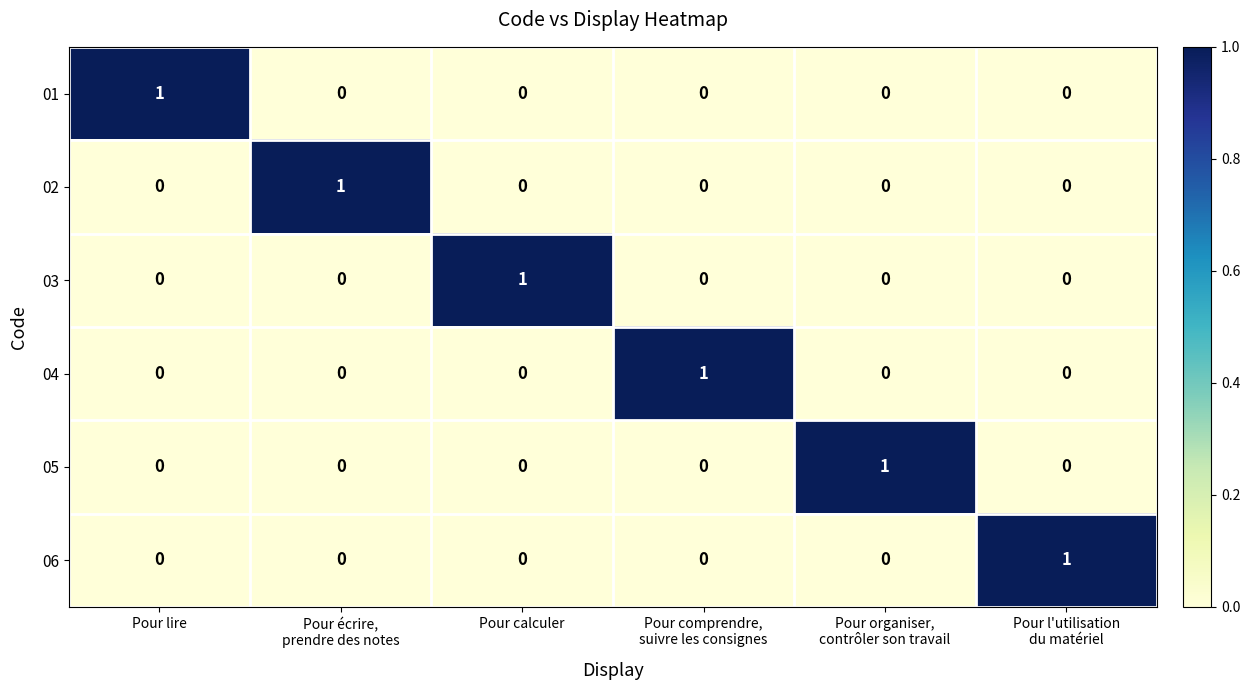

How many 02 values are between 0 and 1?

6